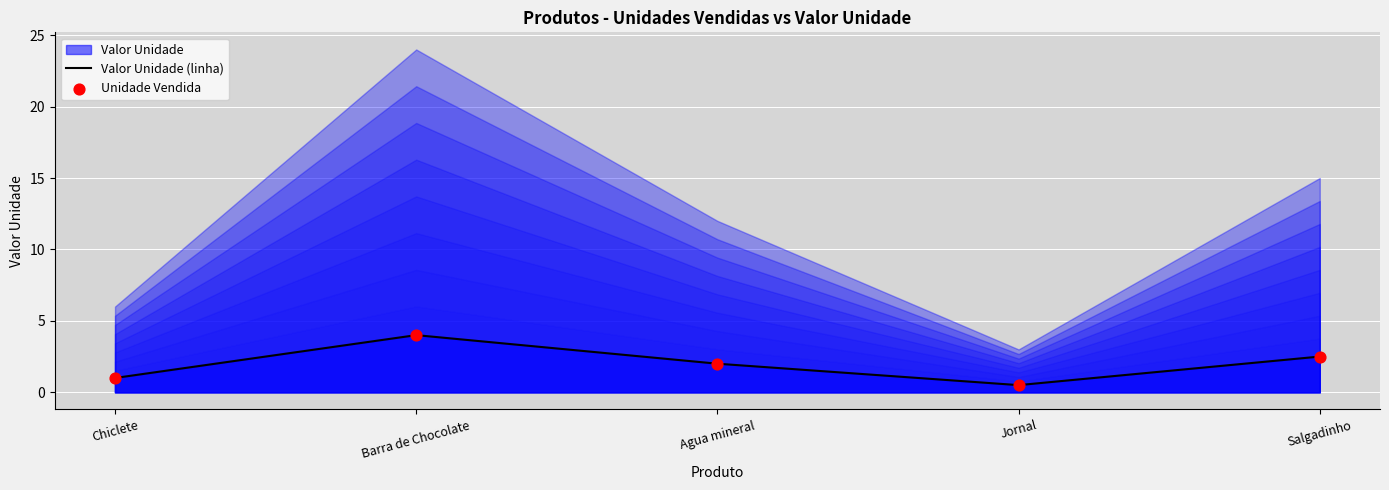

Is it true that Valor Unidade (linha) equals 1.0 at Chiclete?

True